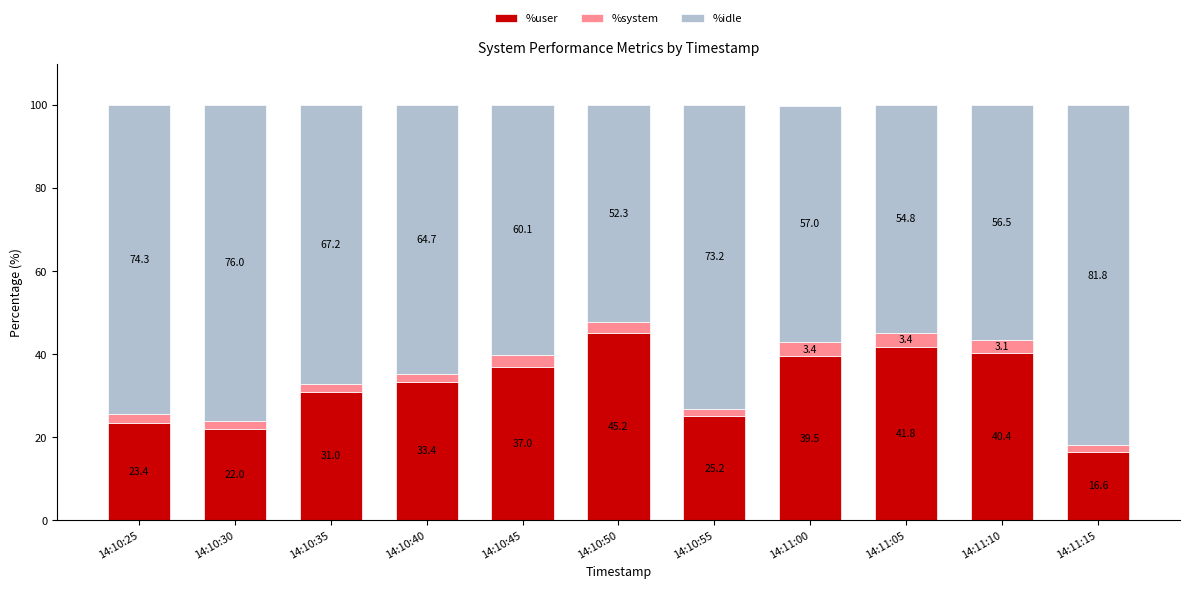

What is the total value across all series at 14:10:30?

100.0